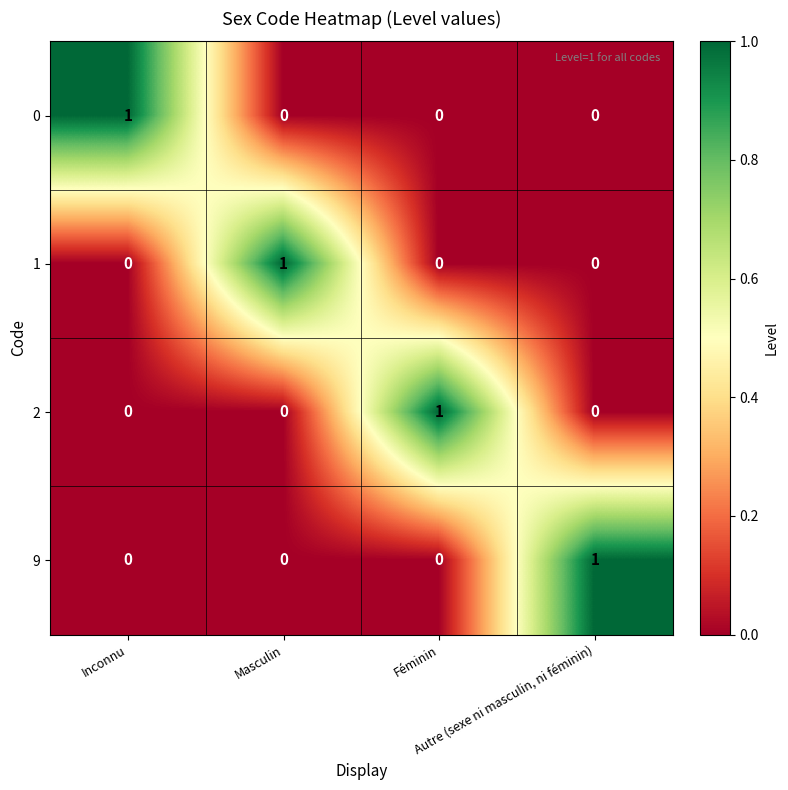

How many 2 values are between 0 and 1?

4